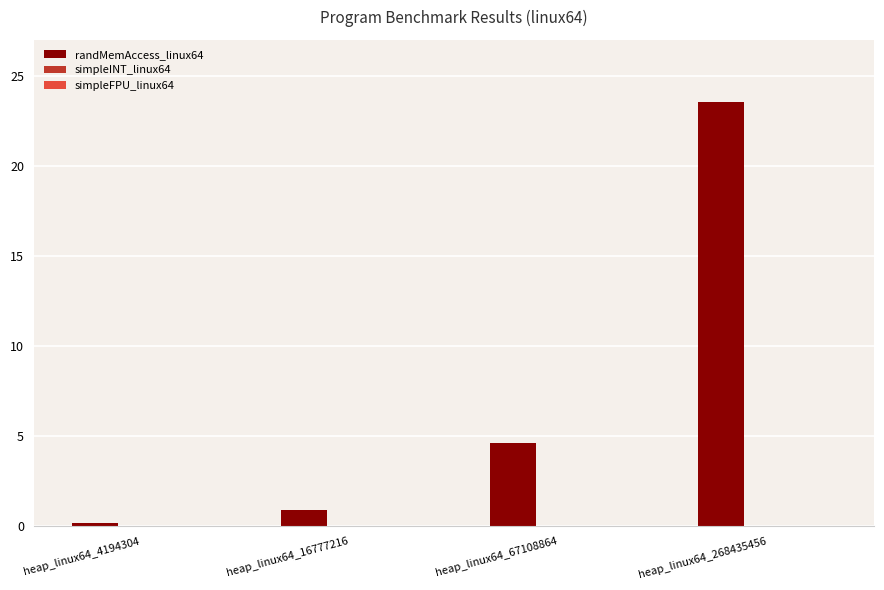

Where is the data nearest to the value 11?

heap_linux64_67108864